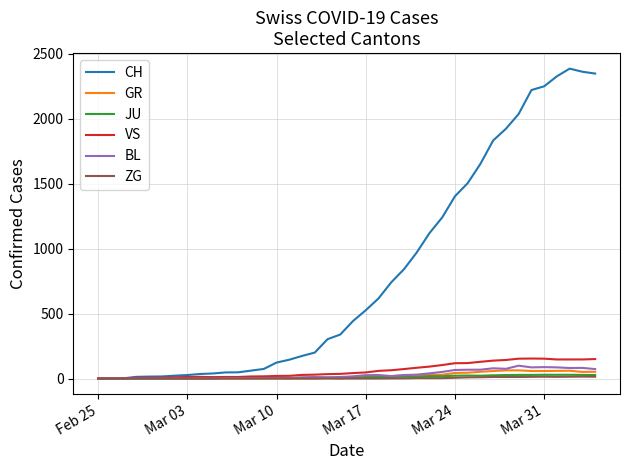

Which series has the largest total across all categories?

CH